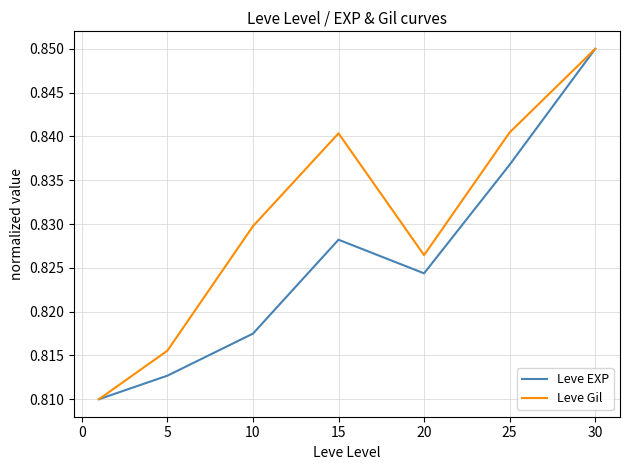

Rank the series by their average value, from highest to lowest.

Leve Gil, Leve EXP